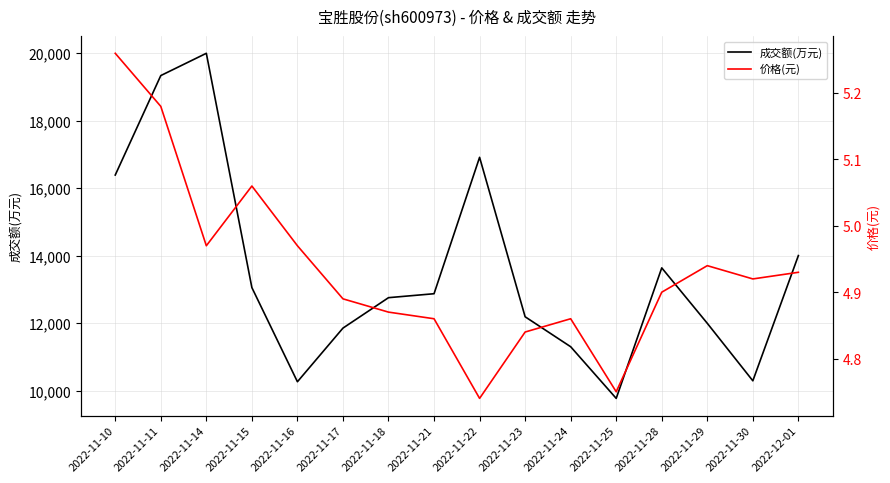

In 价格(元), how many points are higher than both neighbors (excluding endpoints)?

3